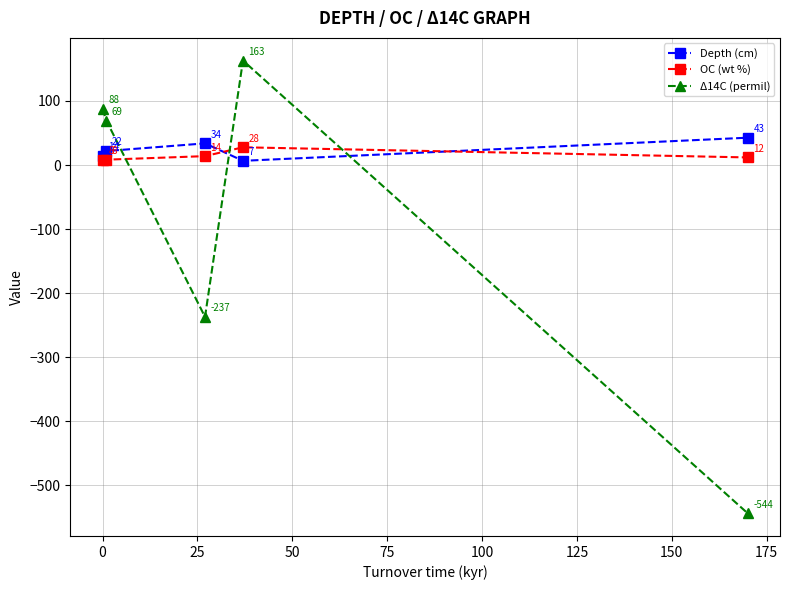

What is the value of the OC (wt %) point at the 1st from the left?

8.2